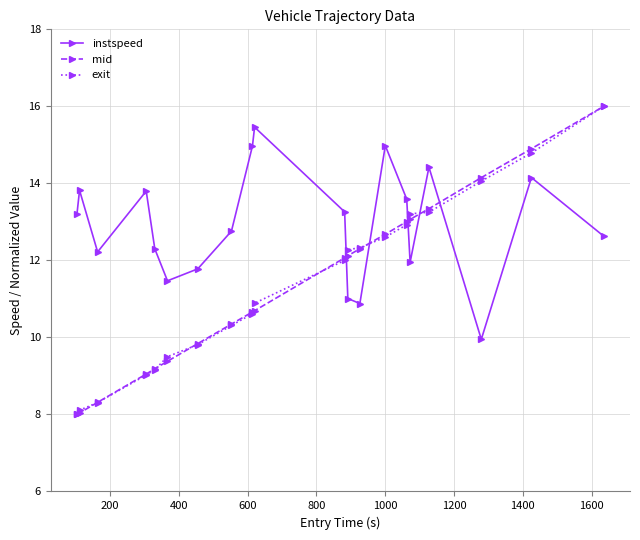

What are all the series names shown in the legend?

instspeed, mid, exit